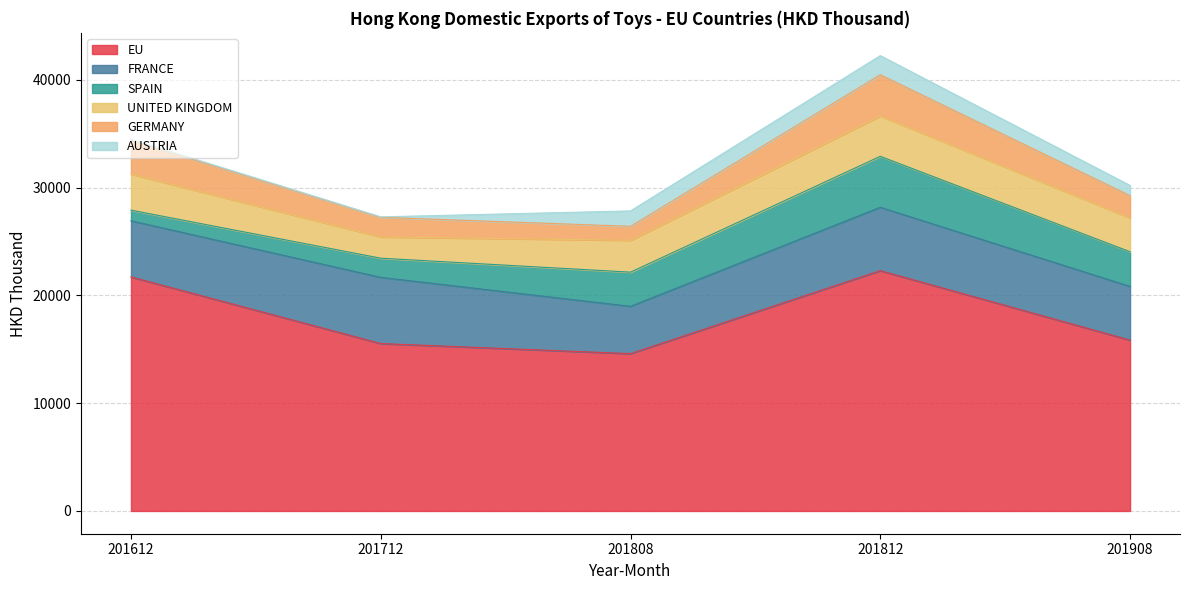

At which category is the sum across all series the highest?

201812